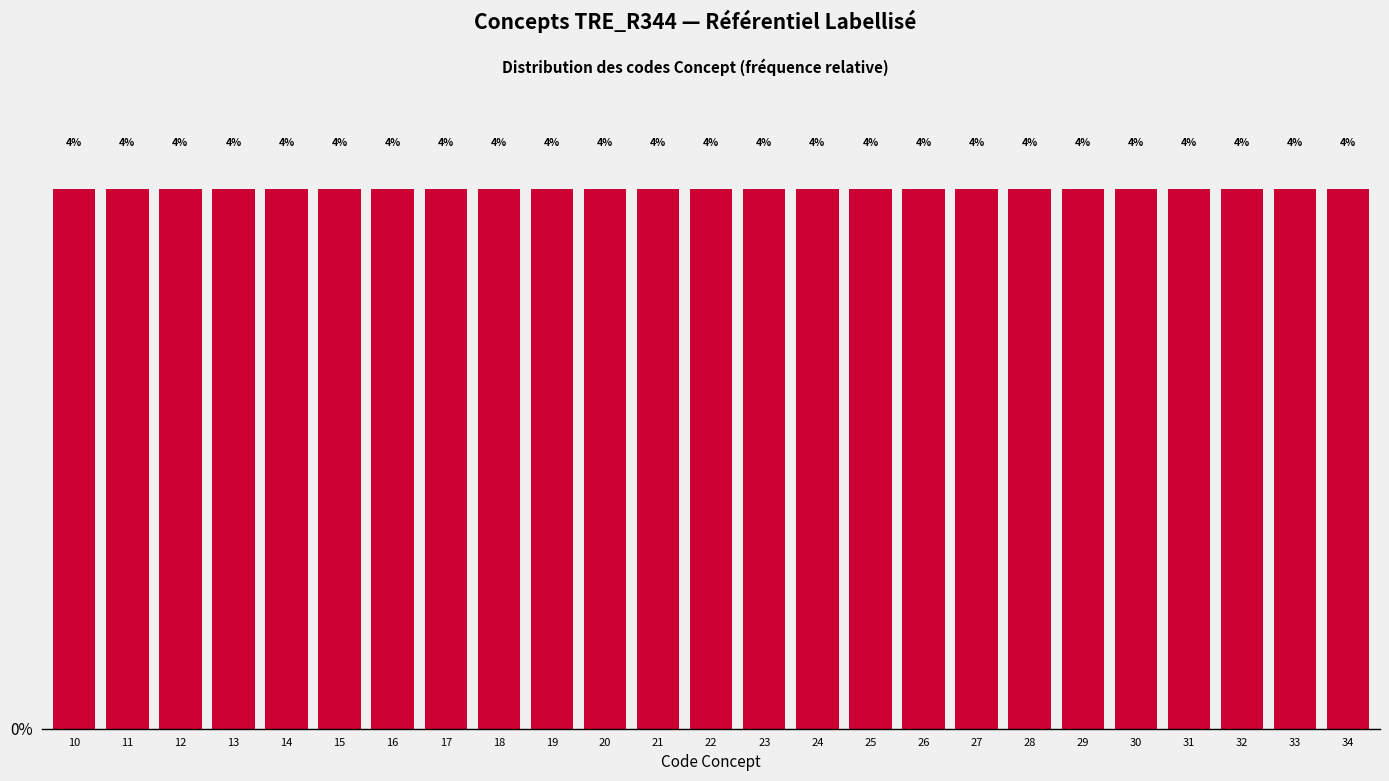

Reading left to right, list every bar in this chart as the range it spans on the x-axis followed by its height.

9.5 to 10.5: 4
10.5 to 11.5: 4
11.5 to 12.5: 4
12.5 to 13.5: 4
13.5 to 14.5: 4
14.5 to 15.5: 4
15.5 to 16.5: 4
16.5 to 17.5: 4
17.5 to 18.5: 4
18.5 to 19.5: 4
19.5 to 20.5: 4
20.5 to 21.5: 4
21.5 to 22.5: 4
22.5 to 23.5: 4
23.5 to 24.5: 4
24.5 to 25.5: 4
25.5 to 26.5: 4
26.5 to 27.5: 4
27.5 to 28.5: 4
28.5 to 29.5: 4
29.5 to 30.5: 4
30.5 to 31.5: 4
31.5 to 32.5: 4
32.5 to 33.5: 4
33.5 to 34.5: 4